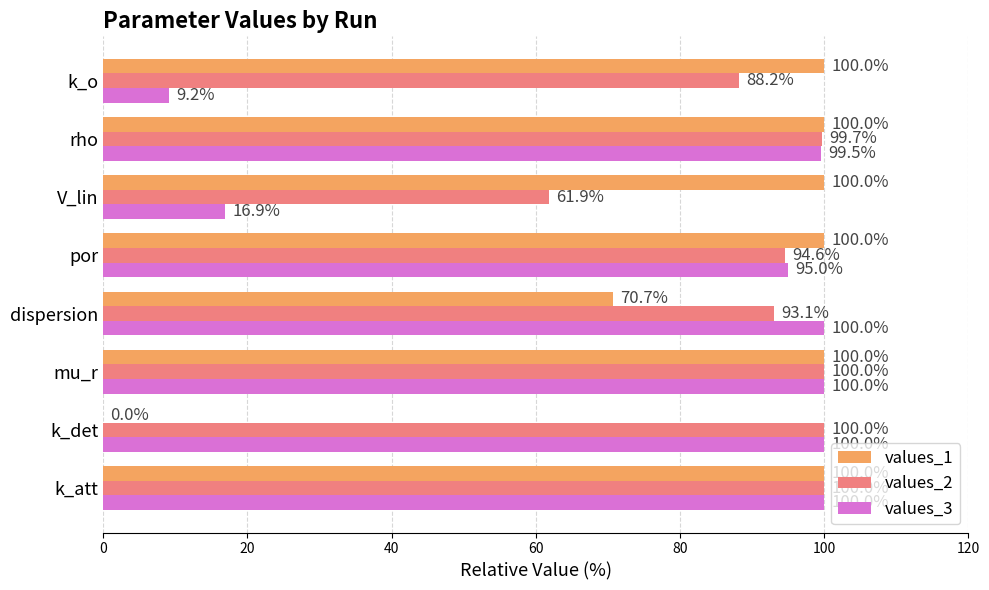

What is the sum of the values_2 values at V_lin and k_att?

161.9